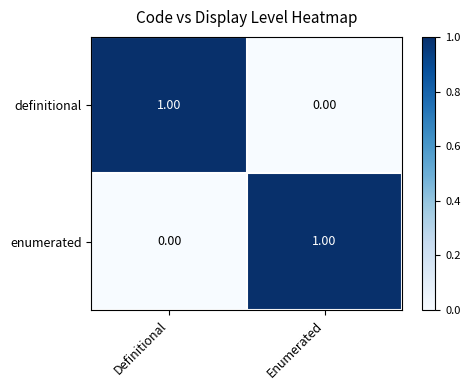

Rank the categories by definitional value from lowest to highest.

Enumerated, Definitional